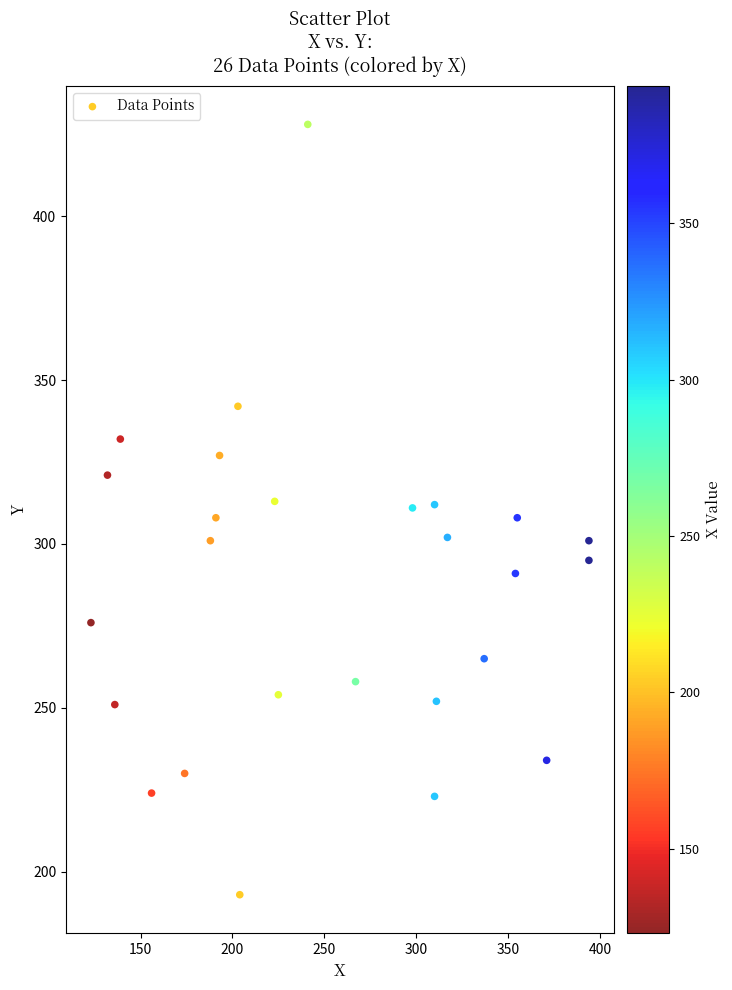

What is the range of X values (max minus min)?

271